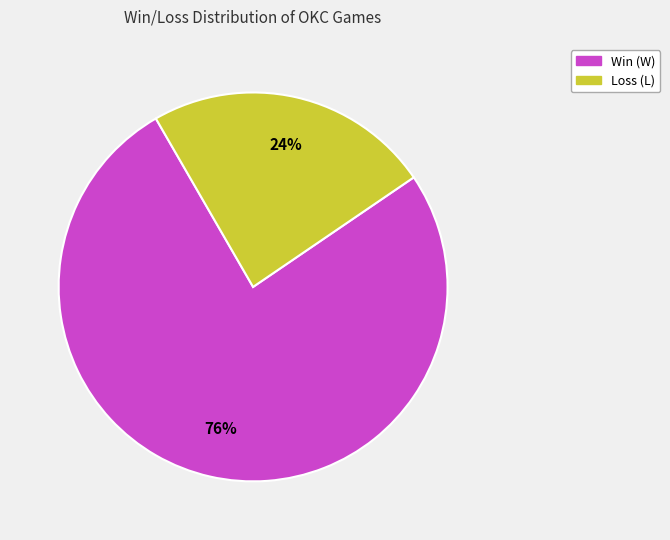

Is the sum of Win (W) and Loss (L) greater than half?

Yes